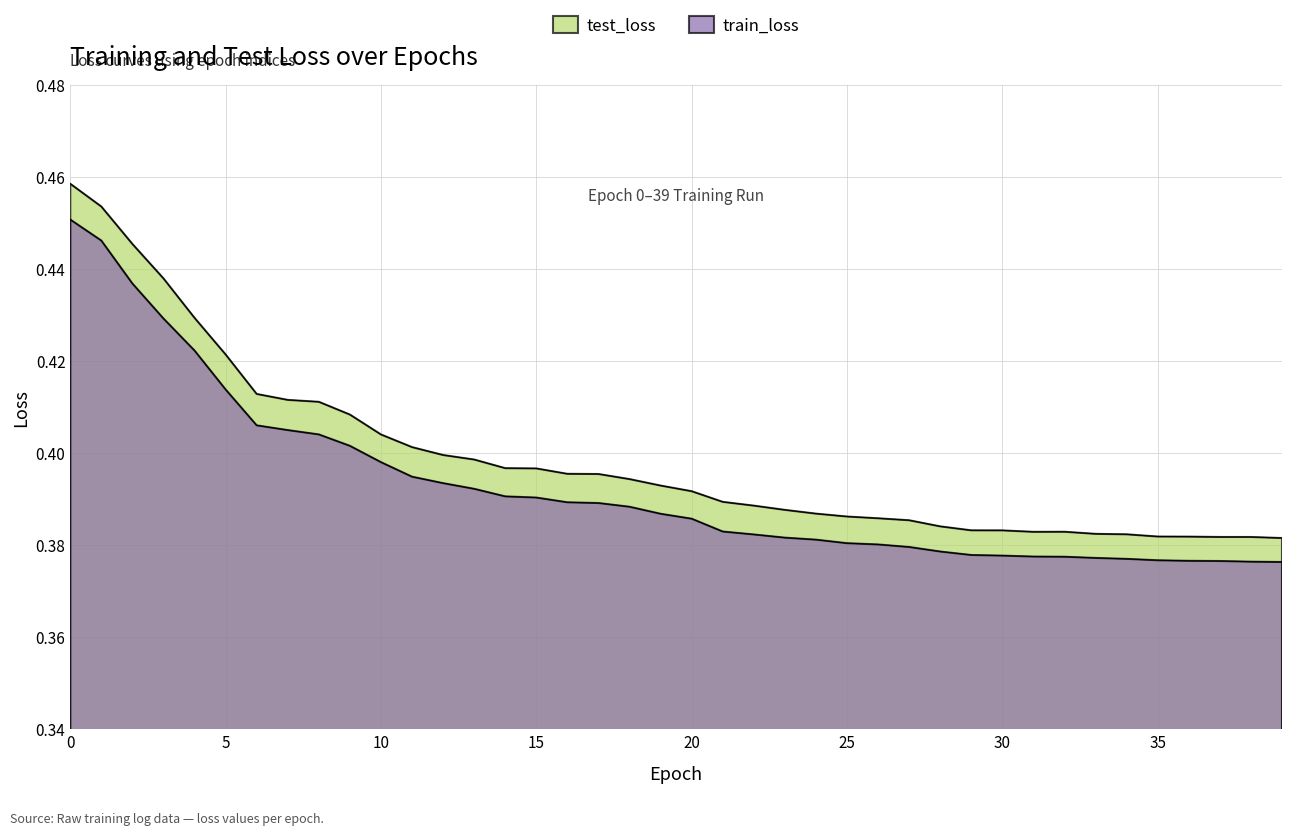

What is the difference between the maximum and minimum values in the test_loss series?

0.1